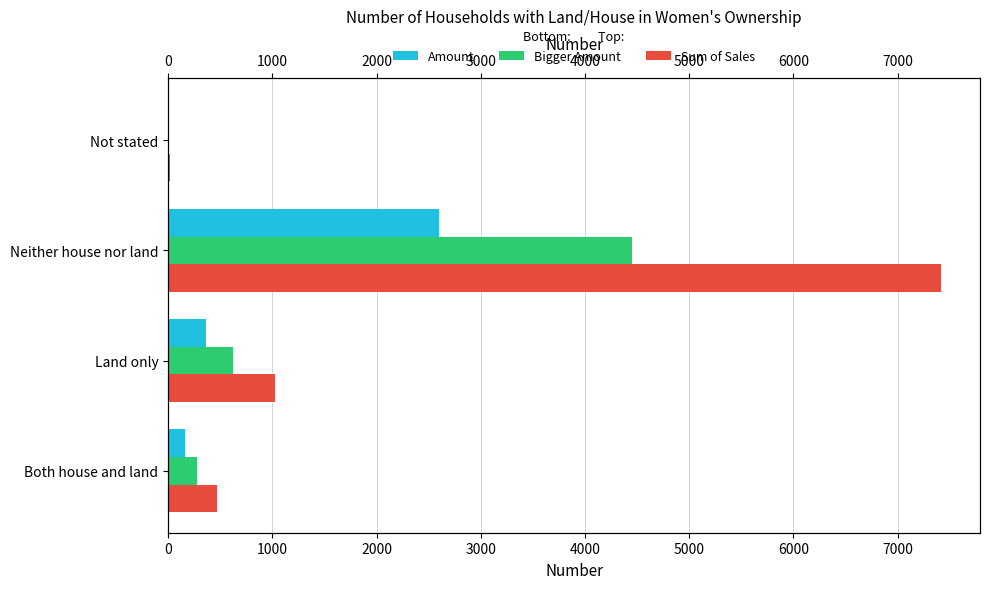

Count the number of data series in this chart.

3